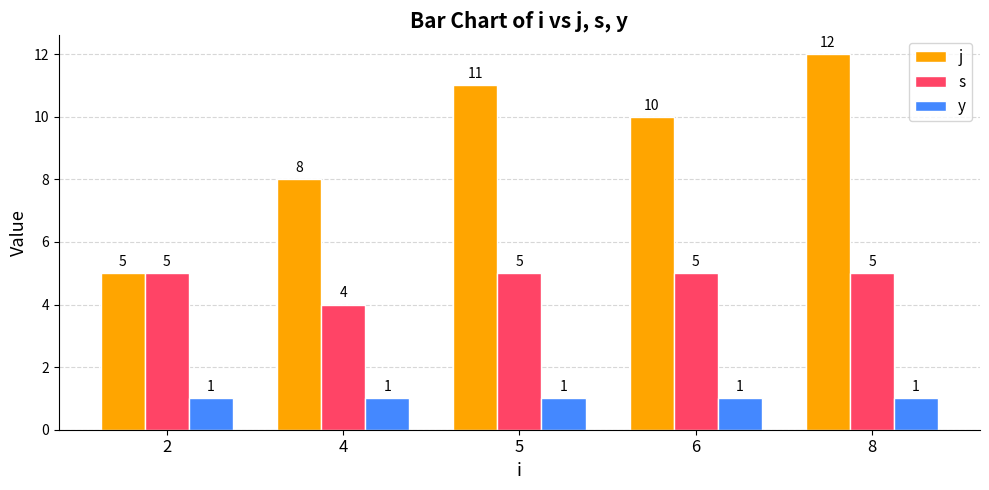

What is the value of the y bar at the 2nd from the left?

1